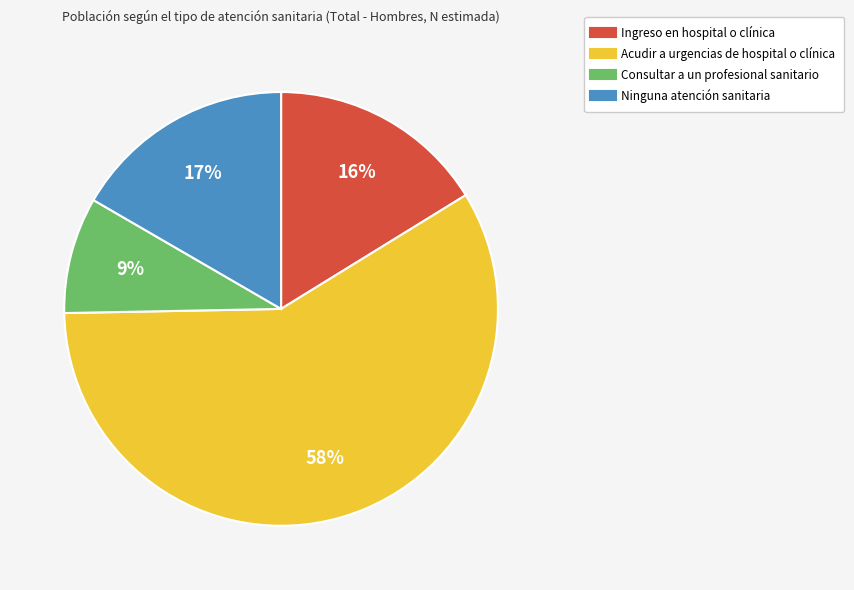

To the nearest percent, what portion does Ninguna atención sanitaria represent?

17%